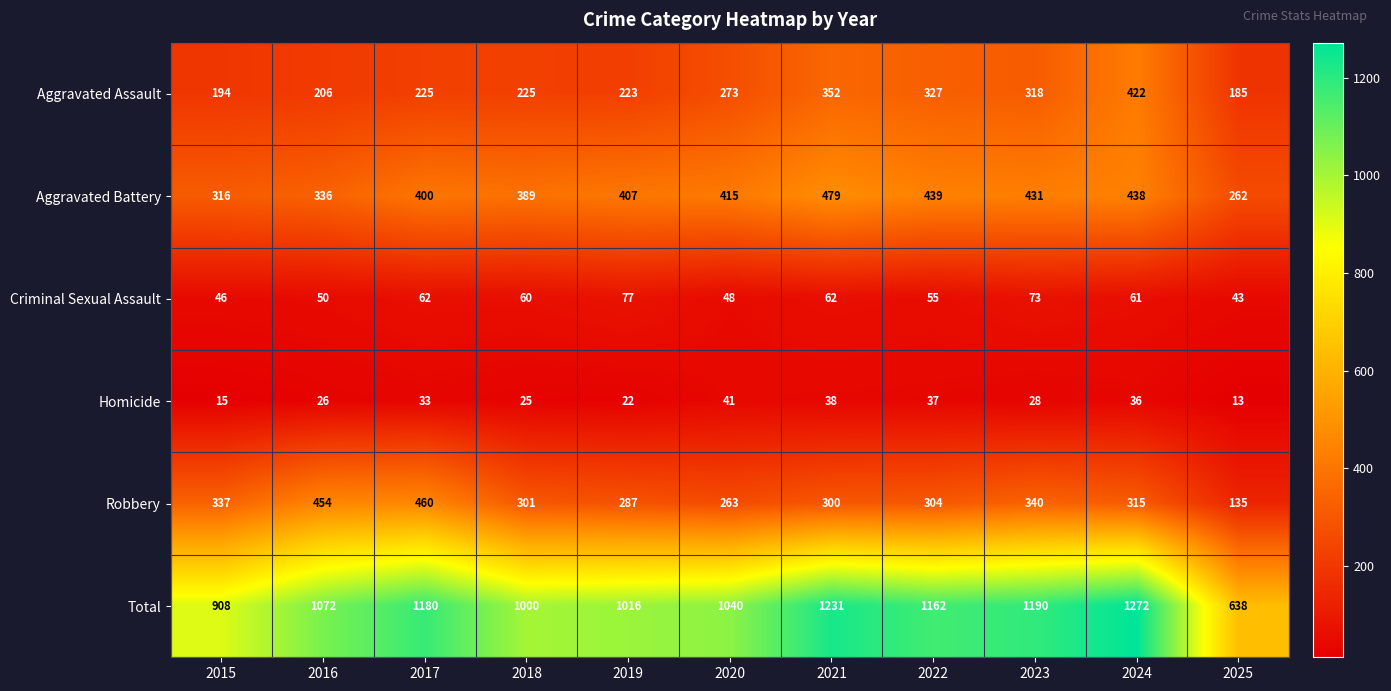

List the series in order of their peak value, highest first.

Total, Aggravated Battery, Robbery, Aggravated Assault, Criminal Sexual Assault, Homicide